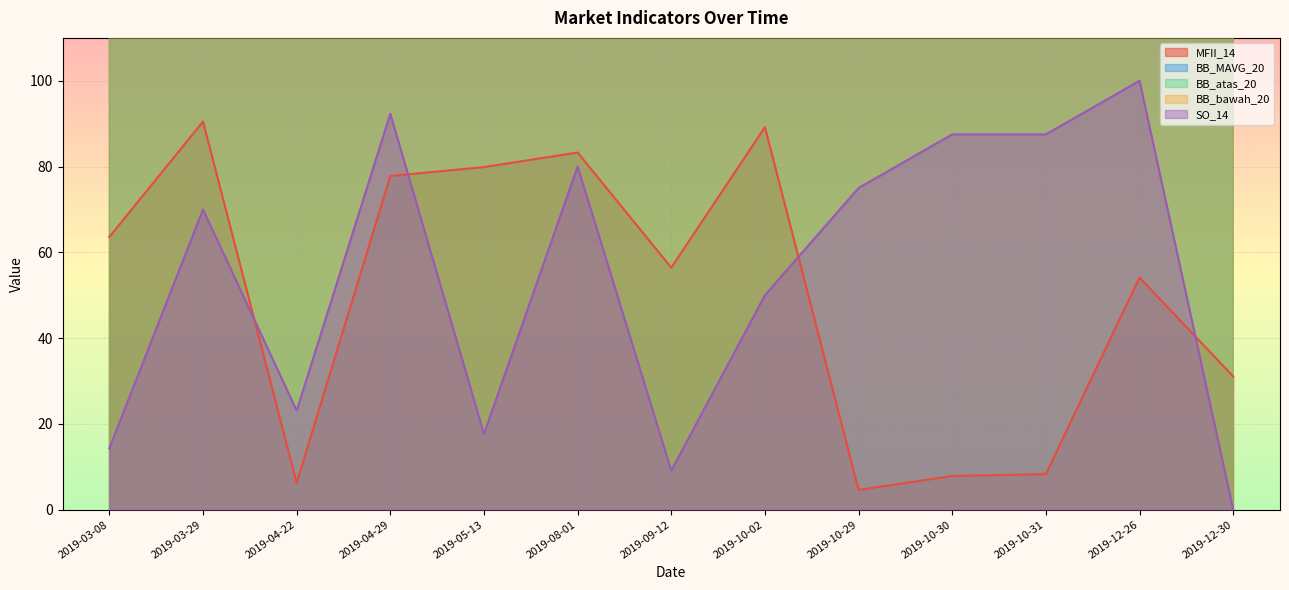

At which category does BB_atas_20 reach its first local peak?

2019-04-22